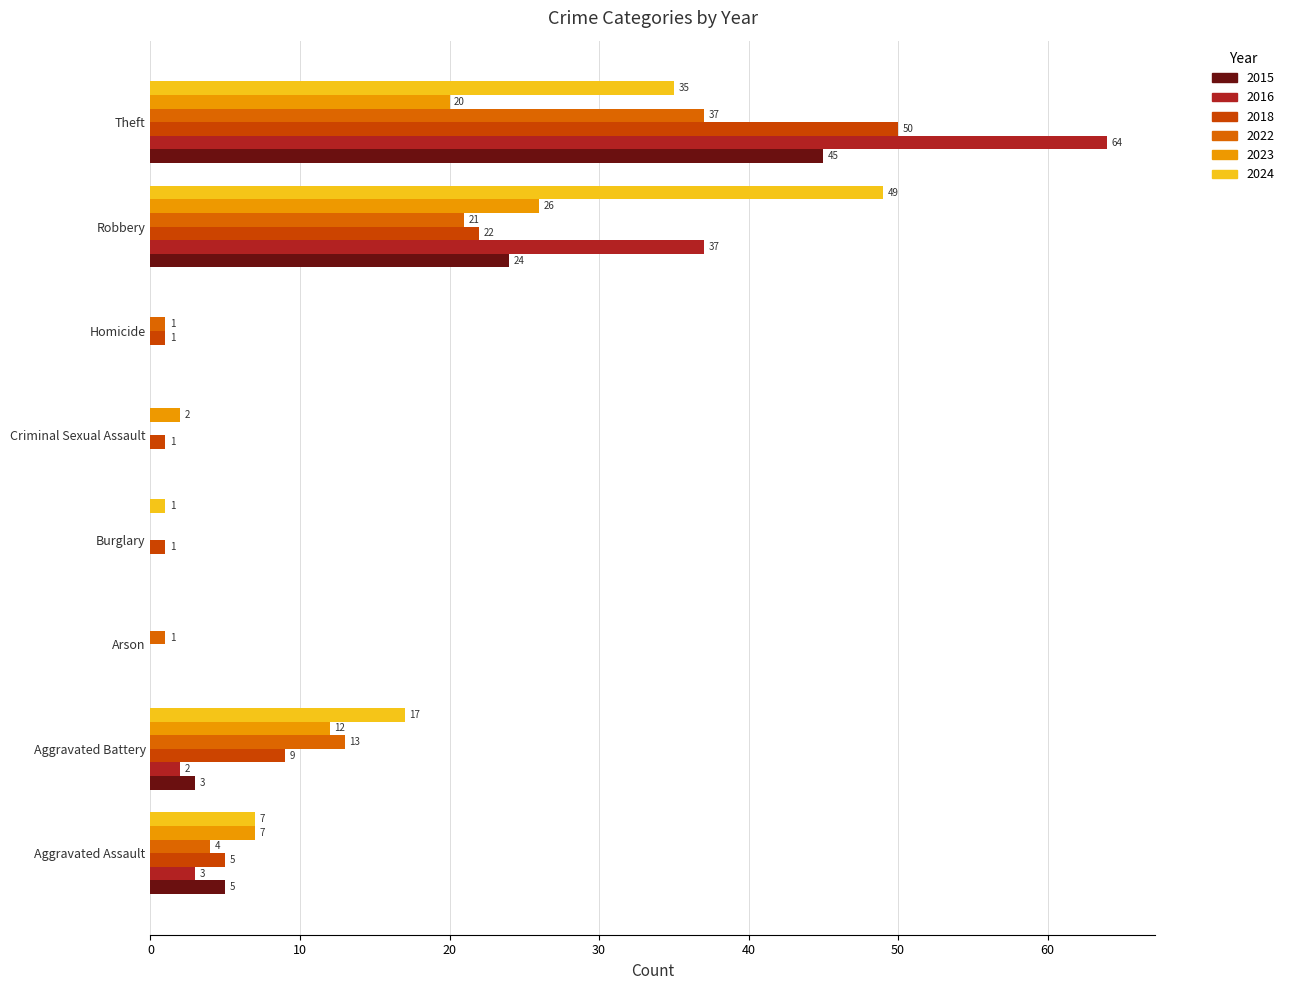

Reading left to right, transcribe all the data shown in this chart.

2015: 5	3	0	0	0	0	24	45
2016: 3	2	0	0	0	0	37	64
2018: 5	9	0	1	1	1	22	50
2022: 4	13	1	0	0	1	21	37
2023: 7	12	0	0	2	0	26	20
2024: 7	17	0	1	0	0	49	35